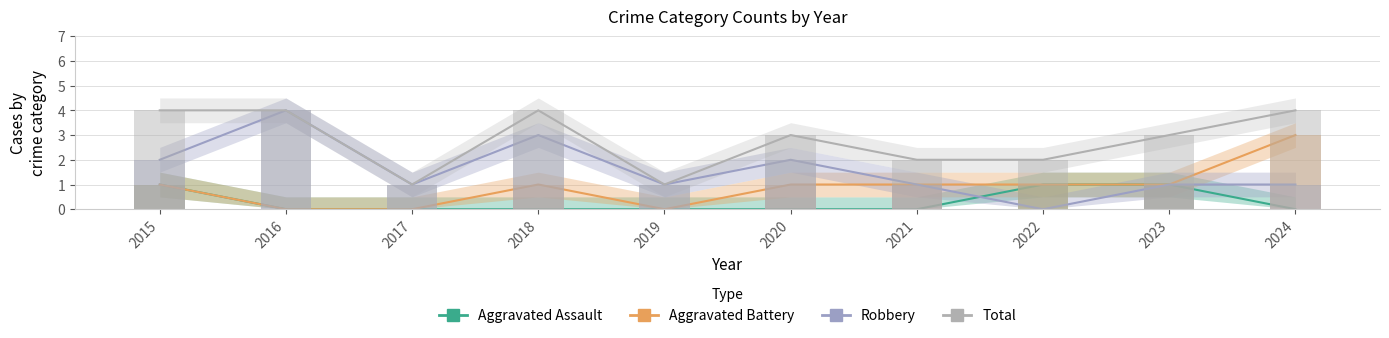

How many distinct data groups are displayed?

4